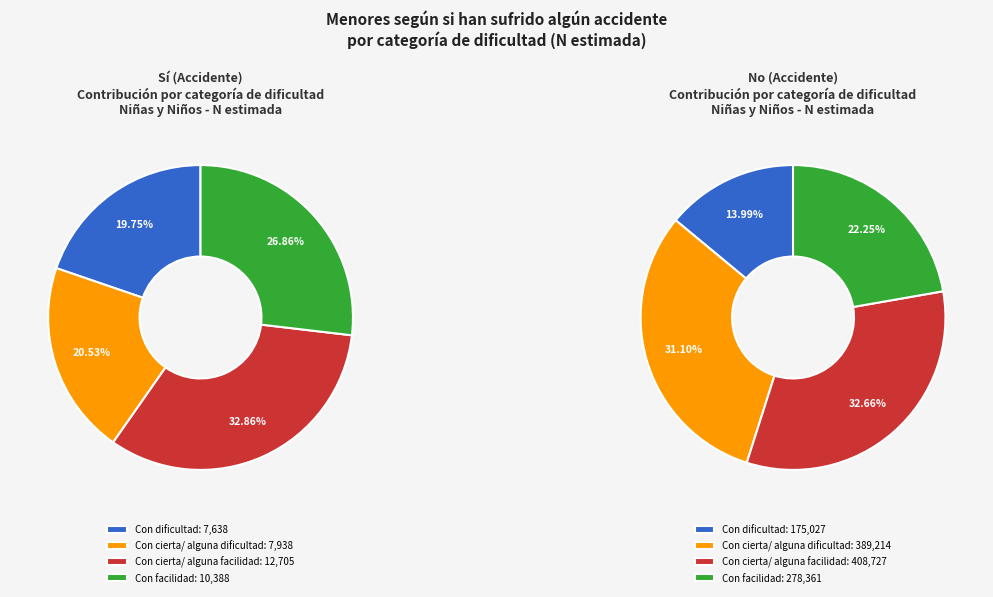

Does Total represent more than half of the total?

No